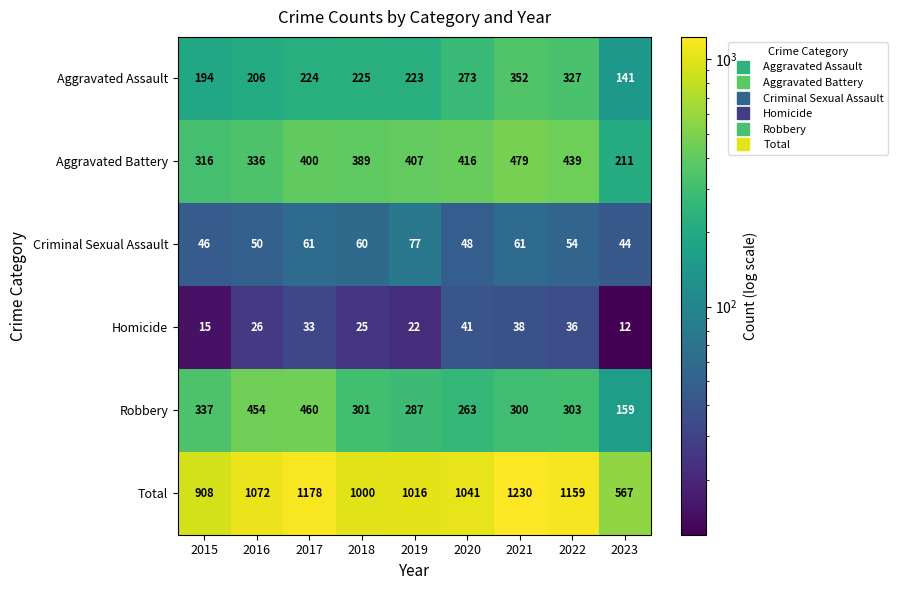

At which category is the sum across all series the highest?

2021